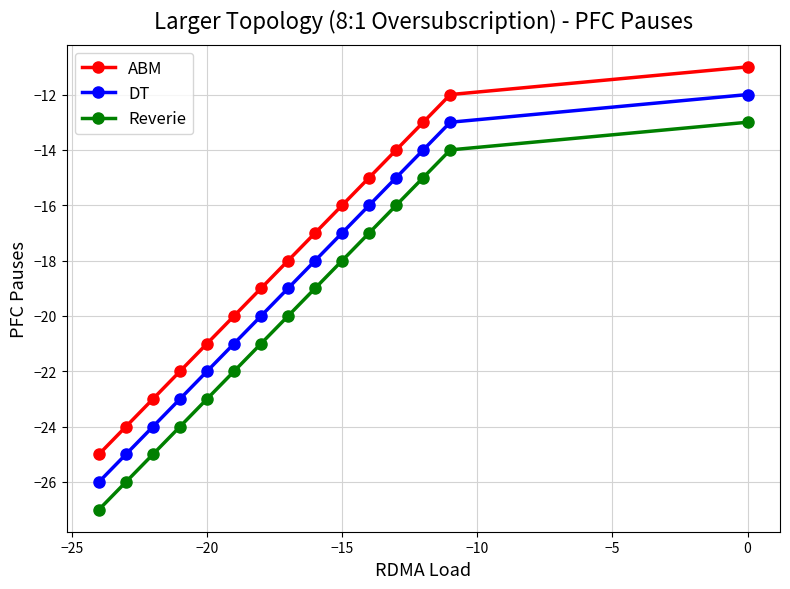

The DT series shows -12 at 0. True or false?

True